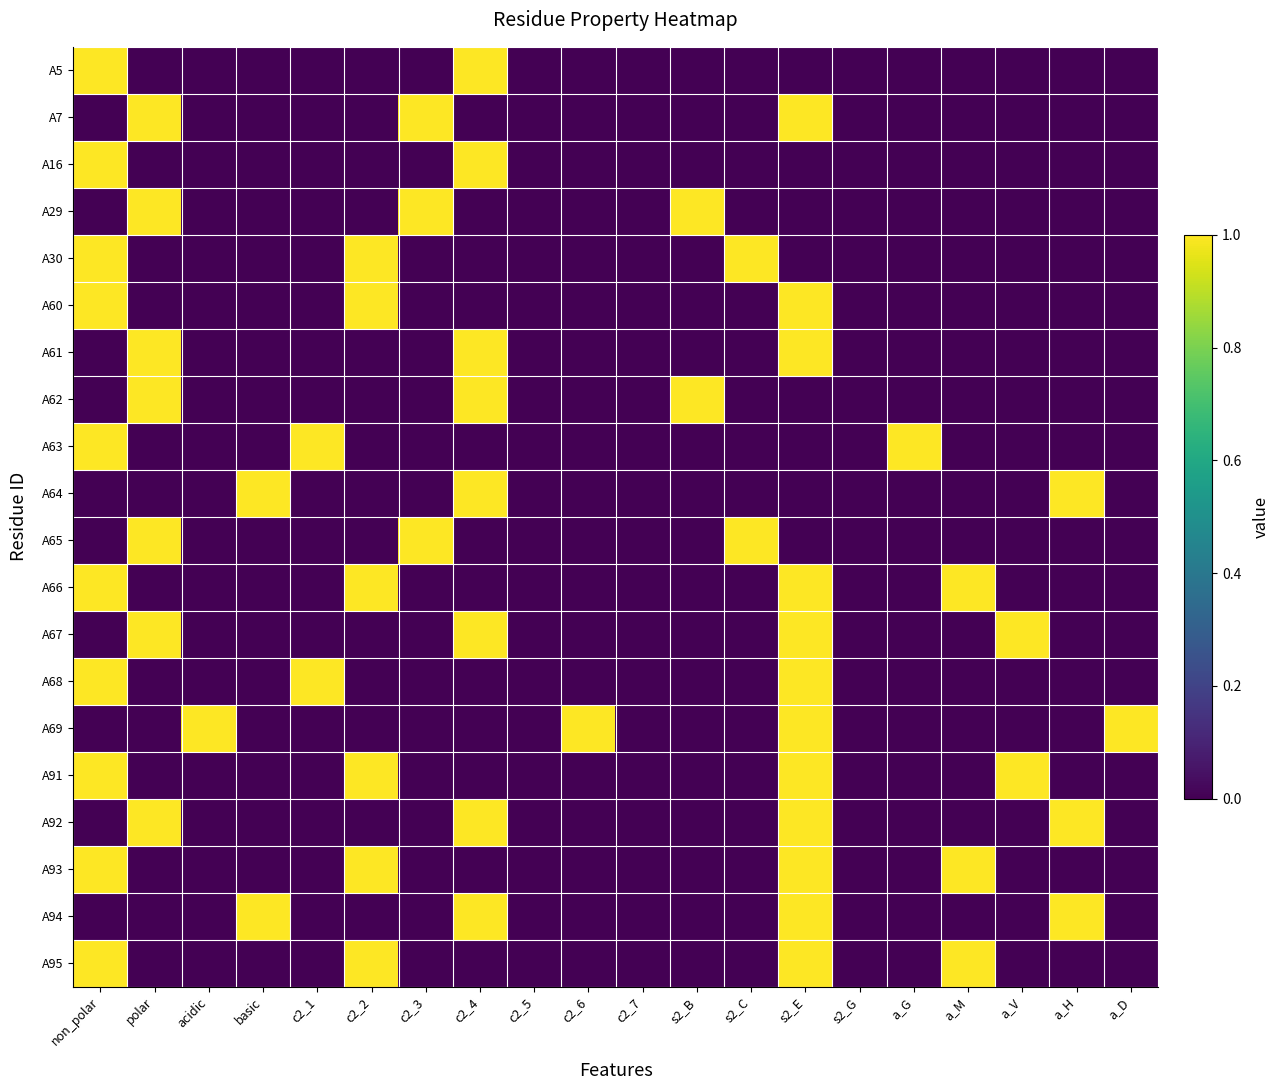

Rank the series at c2_2 from highest to lowest value.

A30, A60, A66, A91, A93, A95, A5, A7, A16, A29, A61, A62, A63, A64, A65, A67, A68, A69, A92, A94